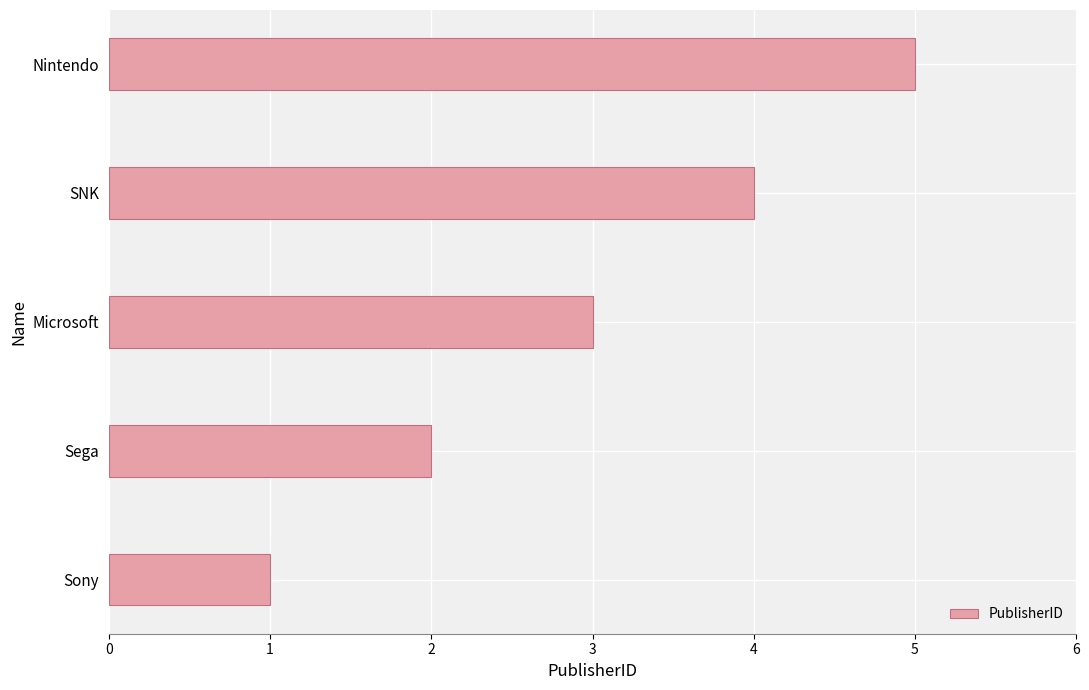

What is the smallest value displayed?

1